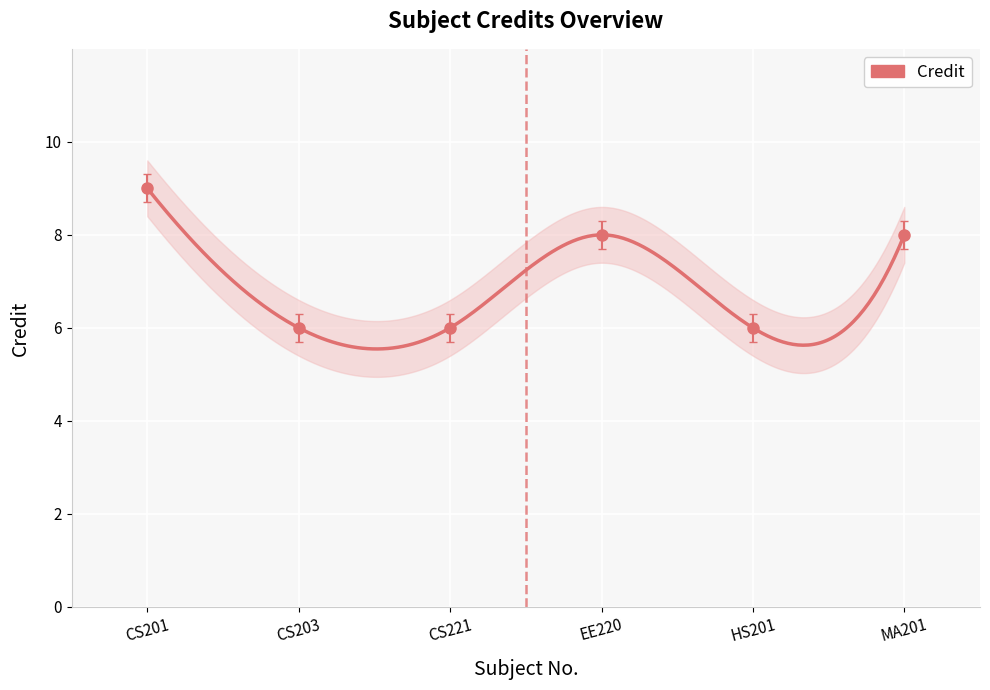

How many points are higher than both their immediate neighbors (excluding endpoints)?

1